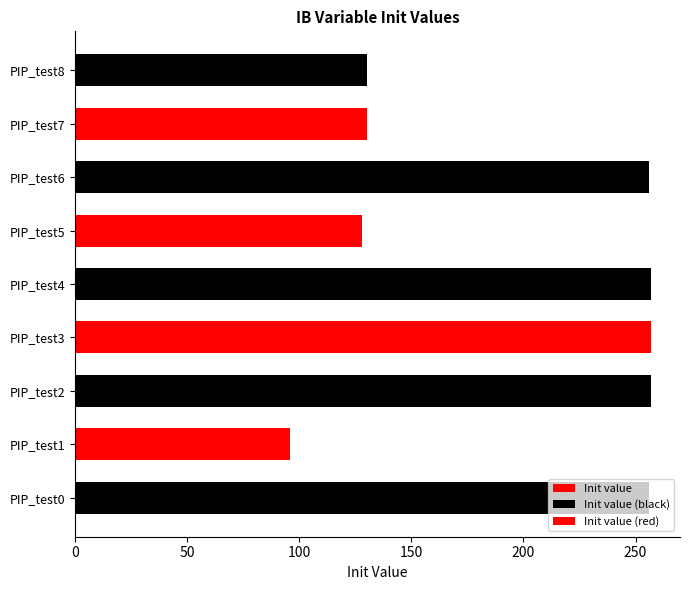

How many data points are less than 256?

4